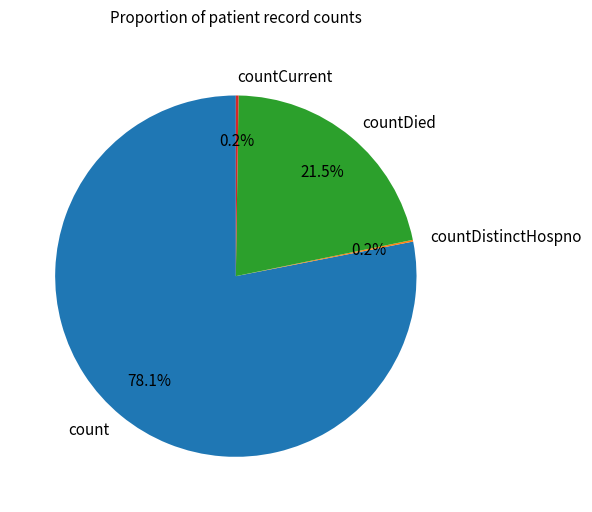

To the nearest percent, what is the difference between the largest and smallest slice percentages?

78%